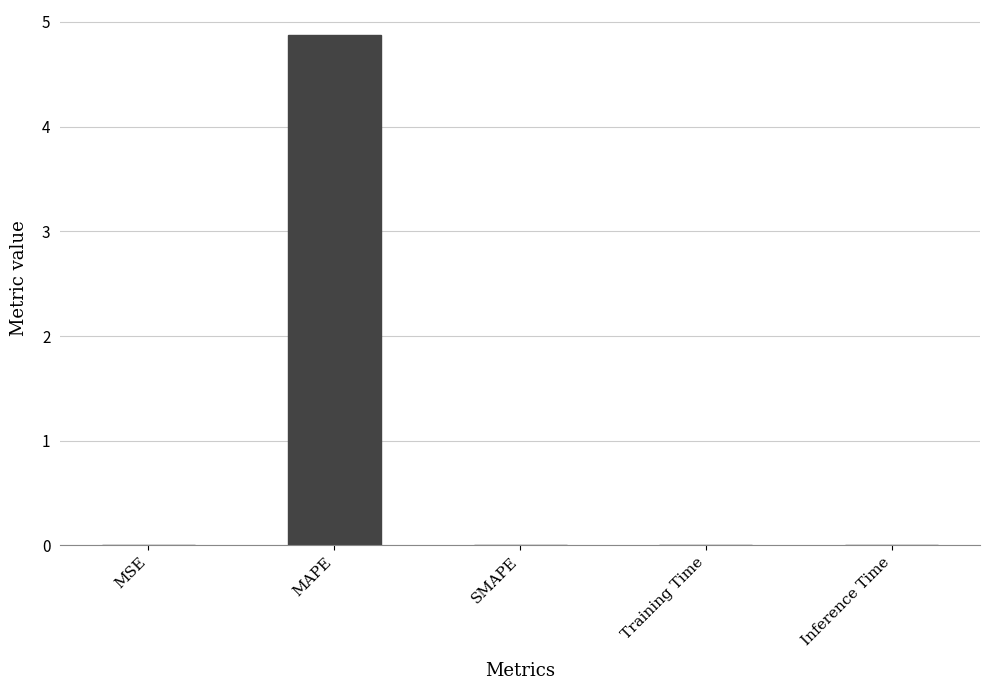

Is it true that the value at MSE is 0.0?

True